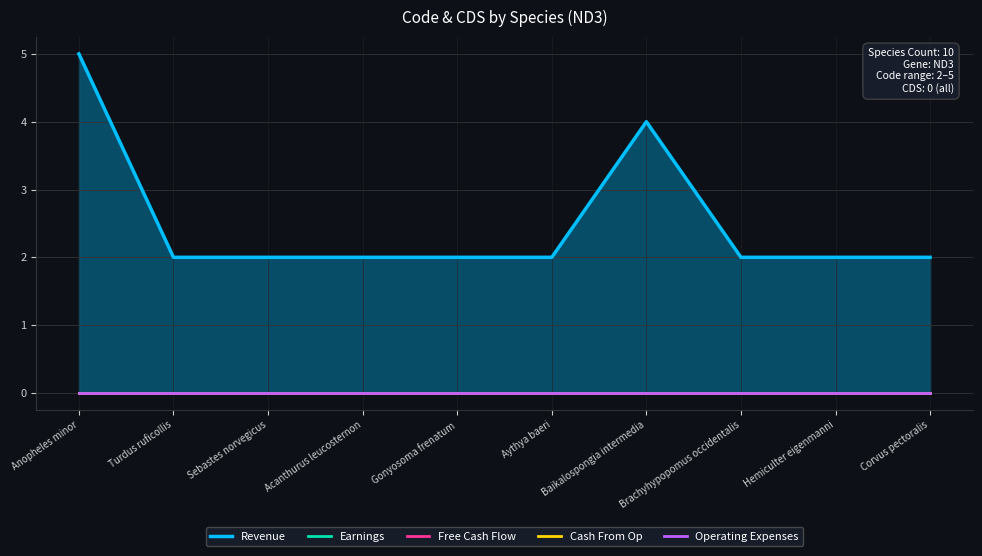

True or false: Cash From Op and Earnings cross at least once.

False